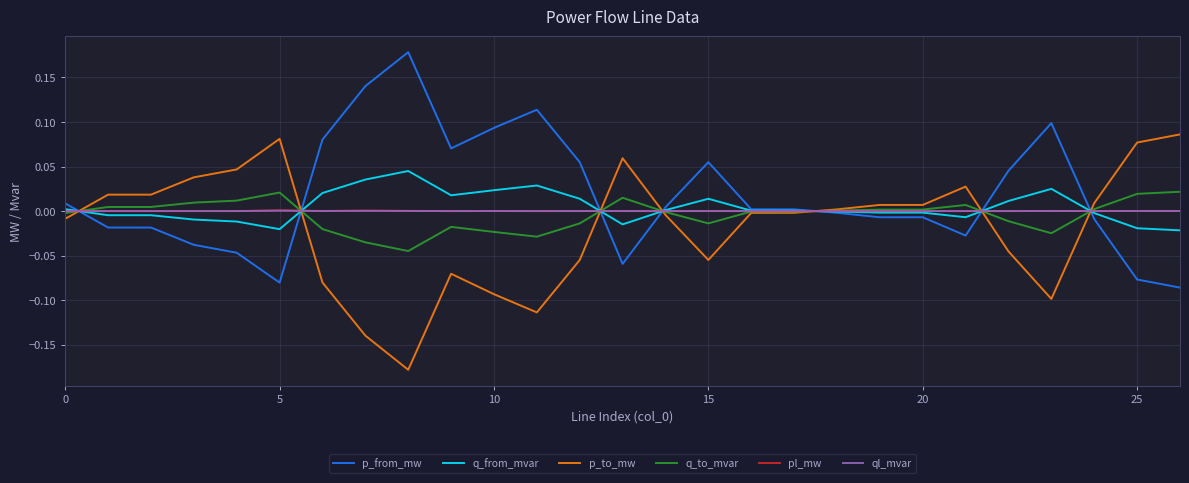

At how many categories does at least one series exceed 0?

27